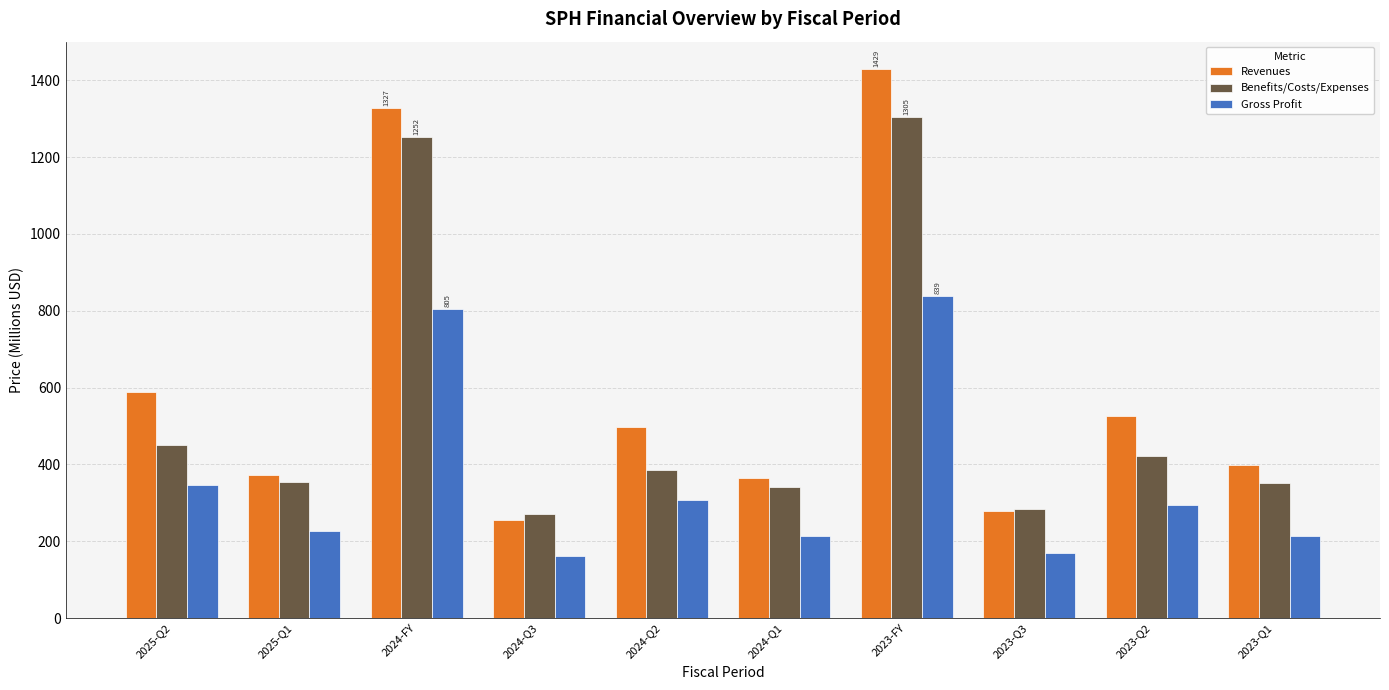

The Gross Profit series shows 617.6 at 2025-Q2. True or false?

False